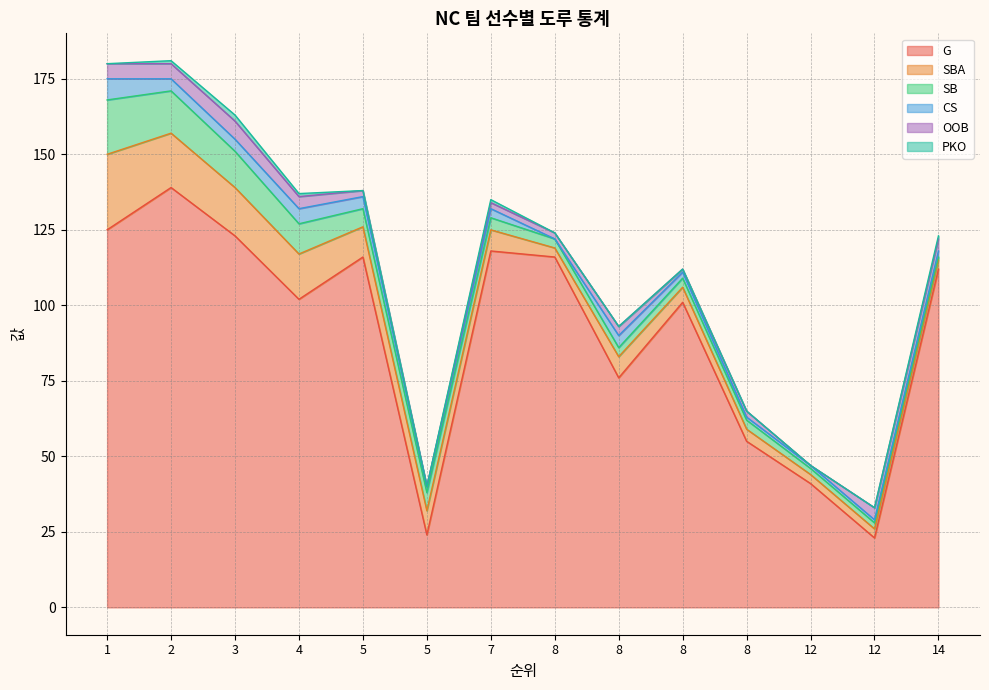

What is the greatest value displayed?

139